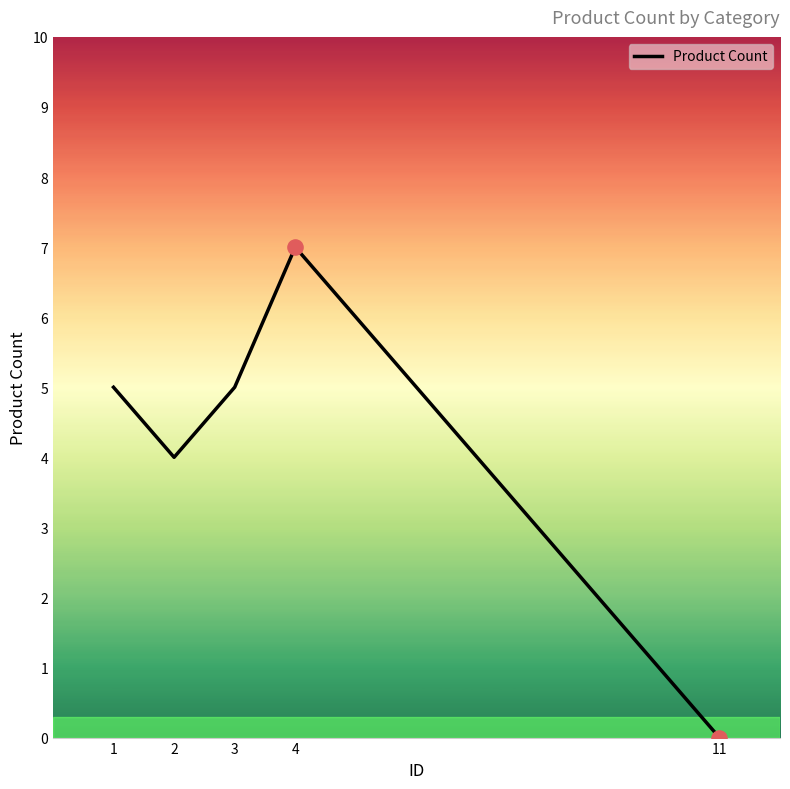

What is the change in value from 2 to 3?

+1